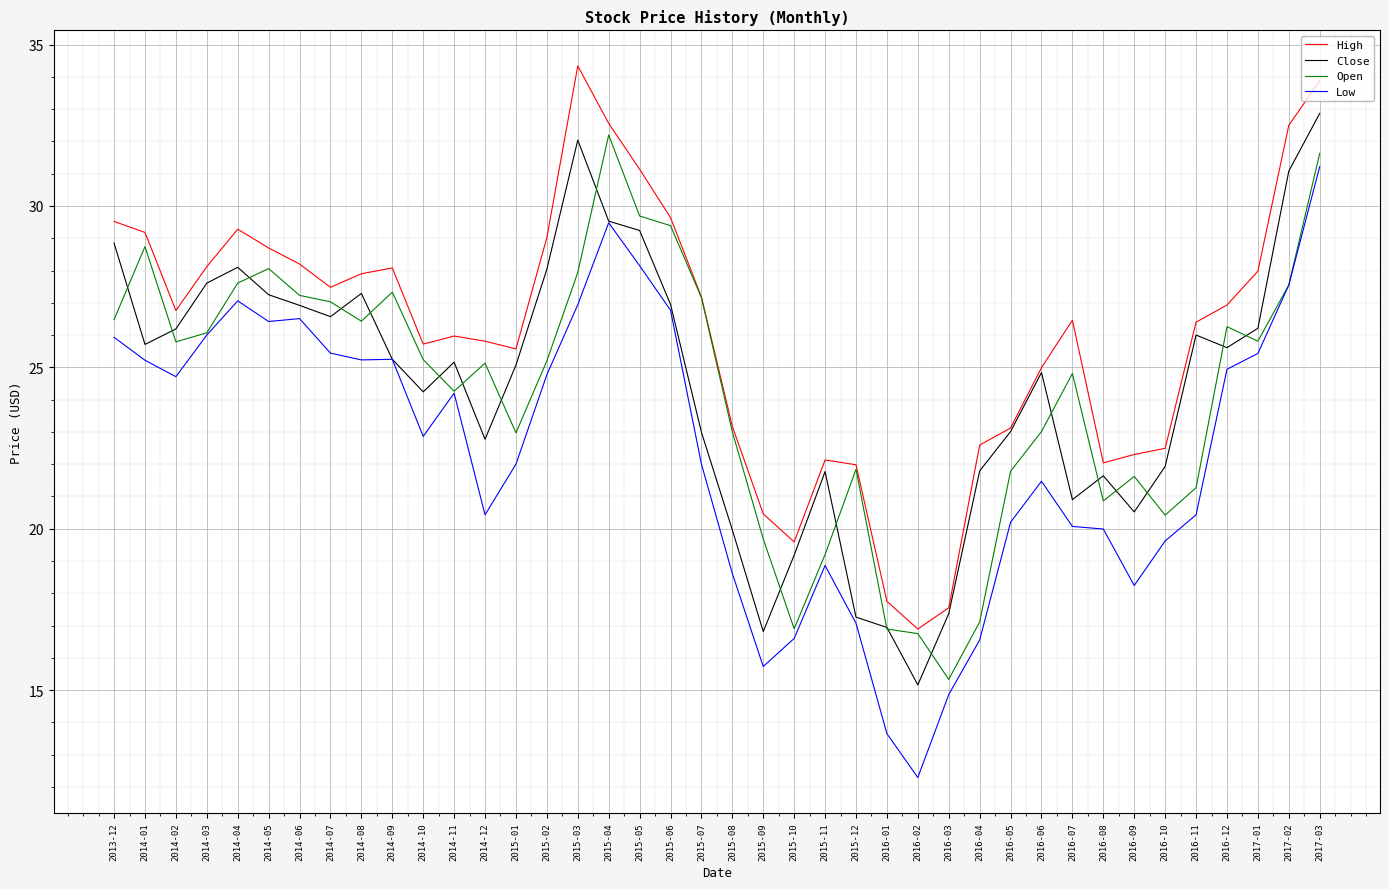

What is the approximate value of High at 2016-05?

23.1